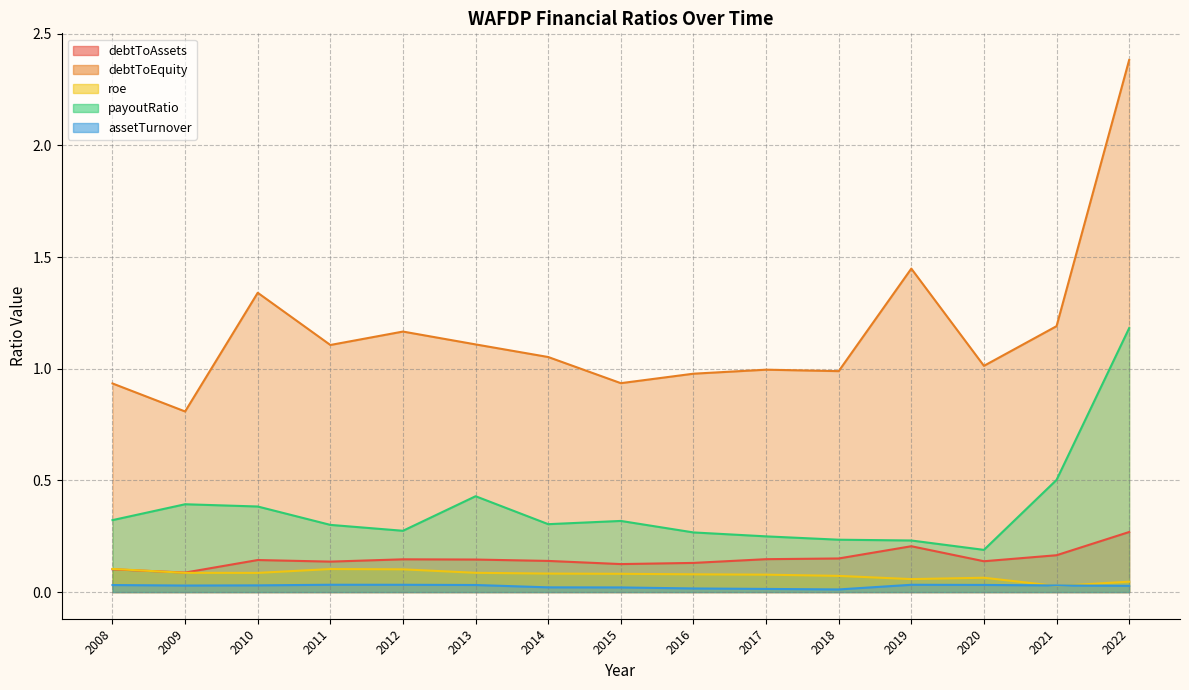

The value of debtToAssets at 2018 is 0.2. True or false?

True